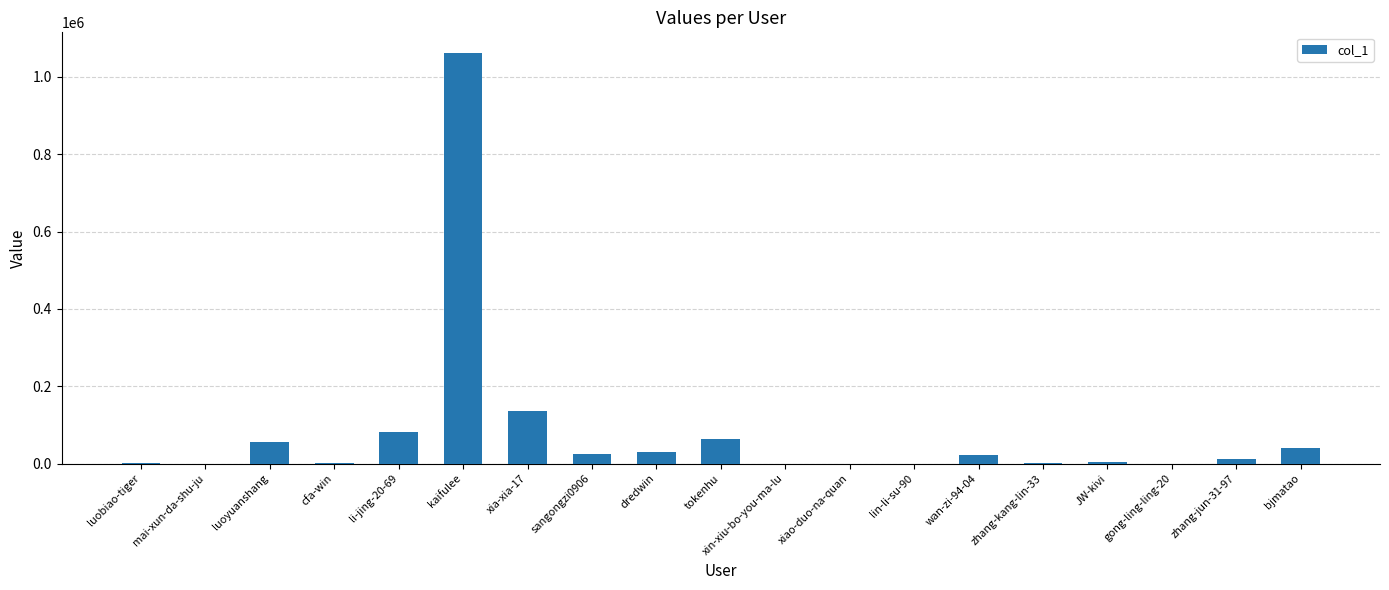

Between kaifulee and sangongzi0906, which is larger?

kaifulee